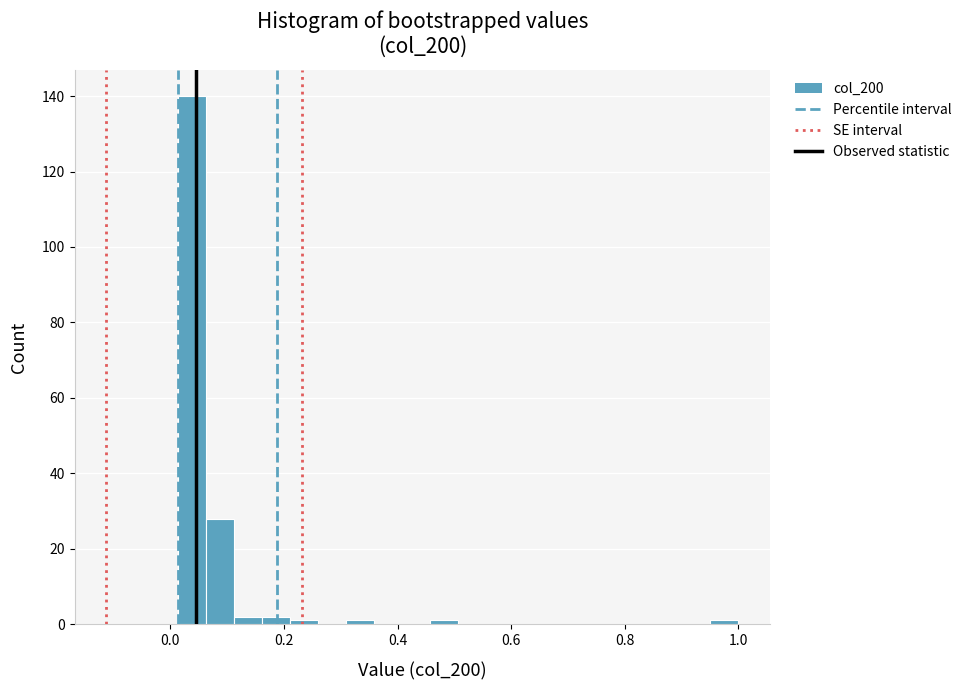

Around what value on the x-axis is the tallest bar? Give the approximate position of its centre, as read against the axis.

0.04